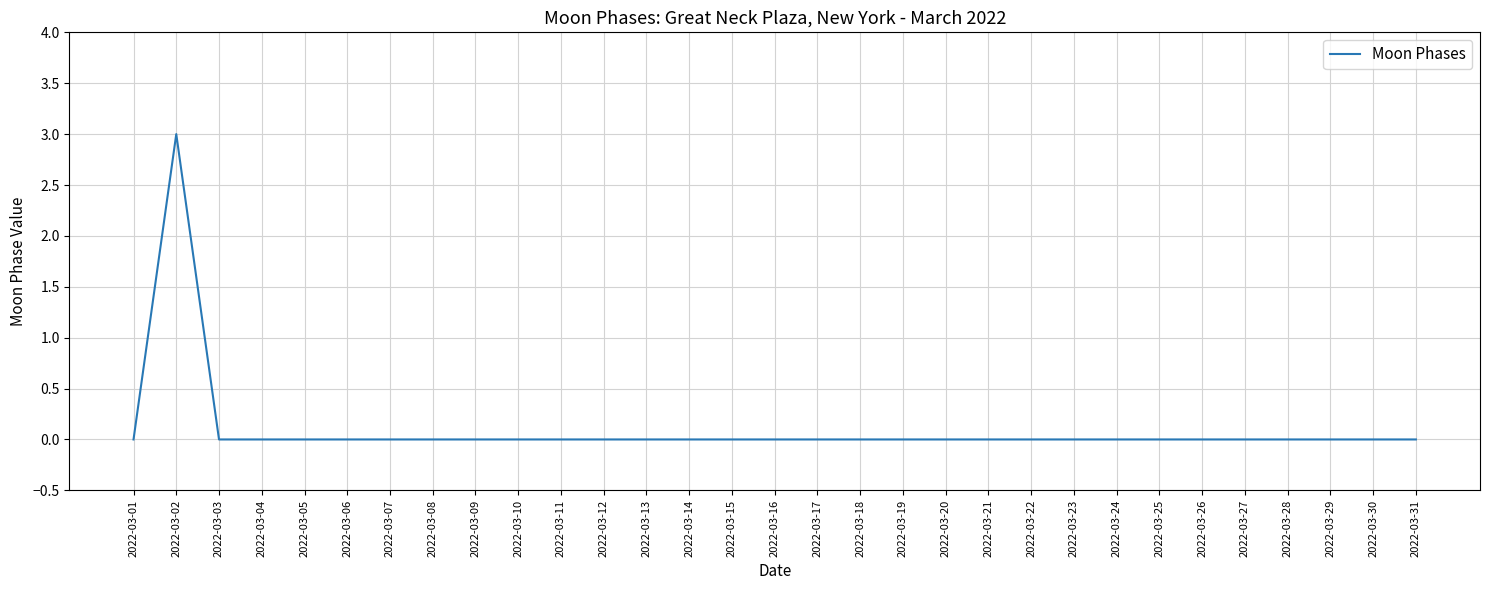

What is the maximum value shown in the chart?

3